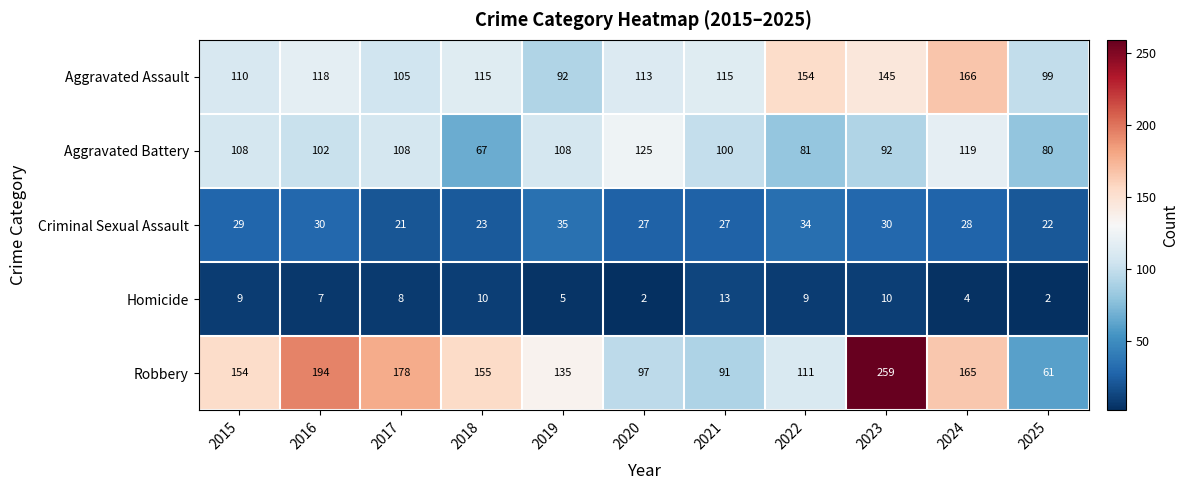

What value does the Homicide series have at 2022?

9